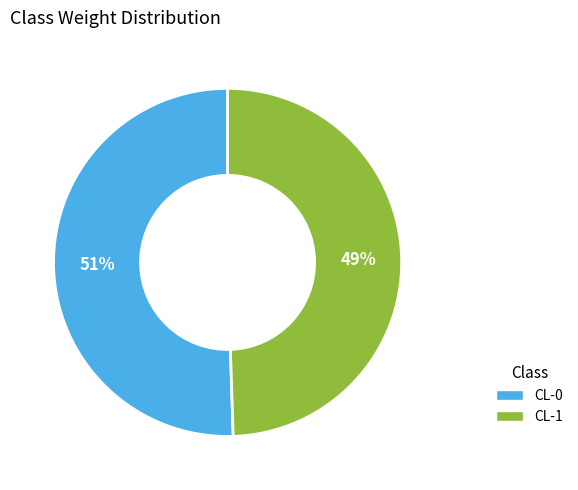

True or false: CL-0 accounts for 51% of the total.

True